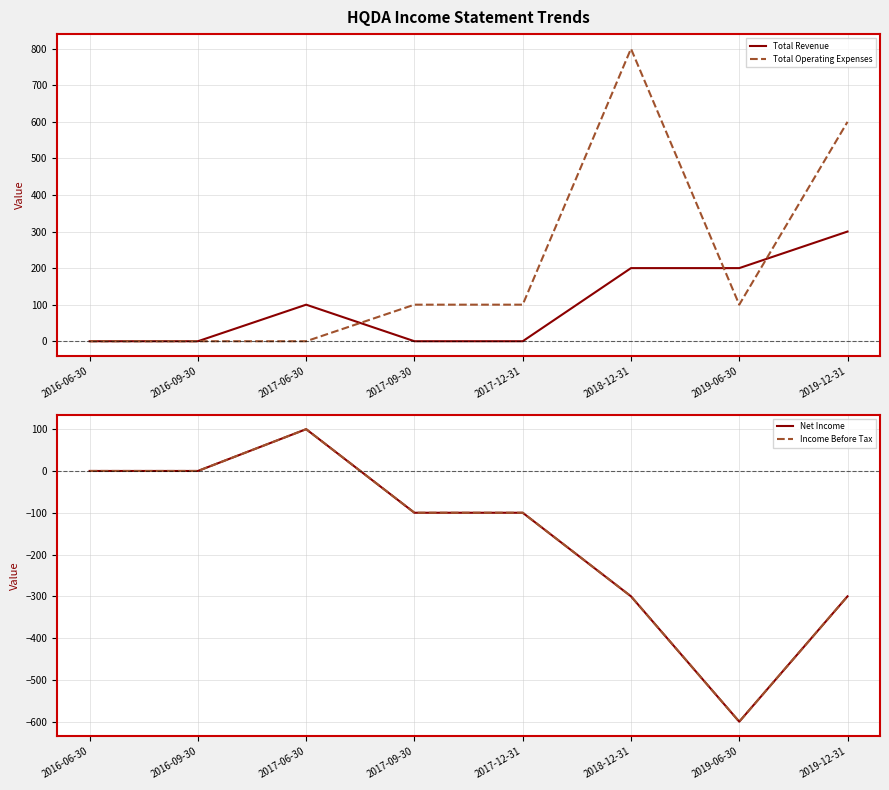

What is the label of the 6th point from the right?

2017-06-30